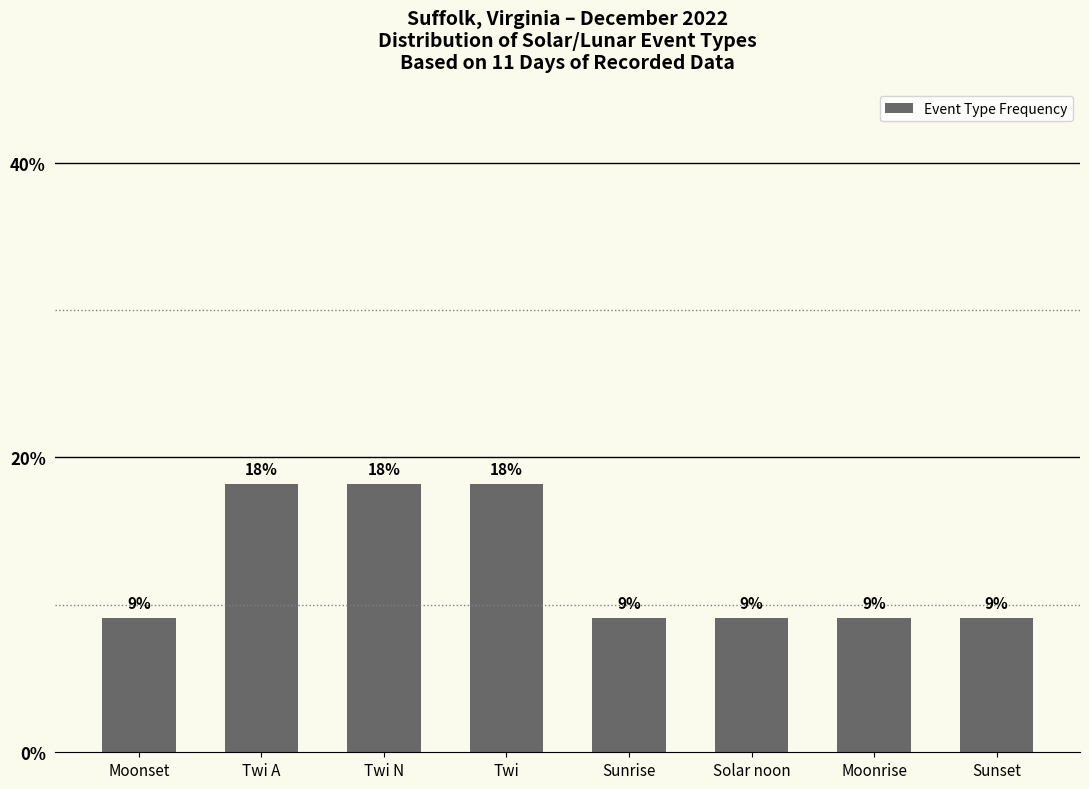

What is the label of the 1st bar from the right?

Sunset